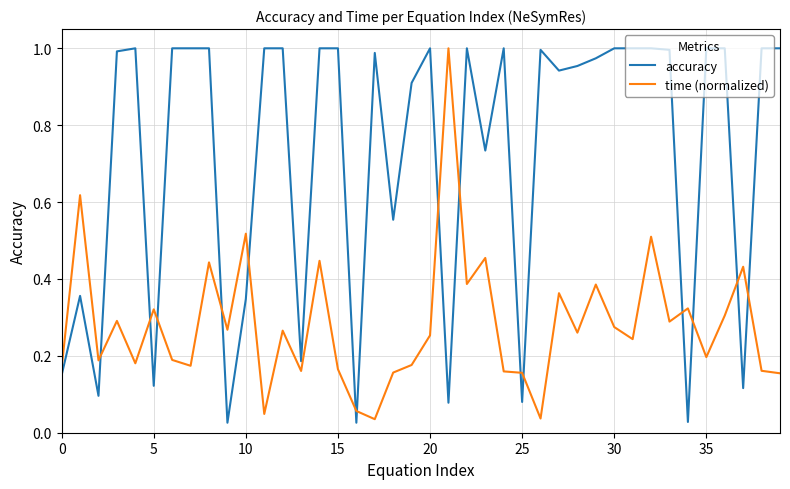

True or false: accuracy and time (normalized) intersect in this chart.

True